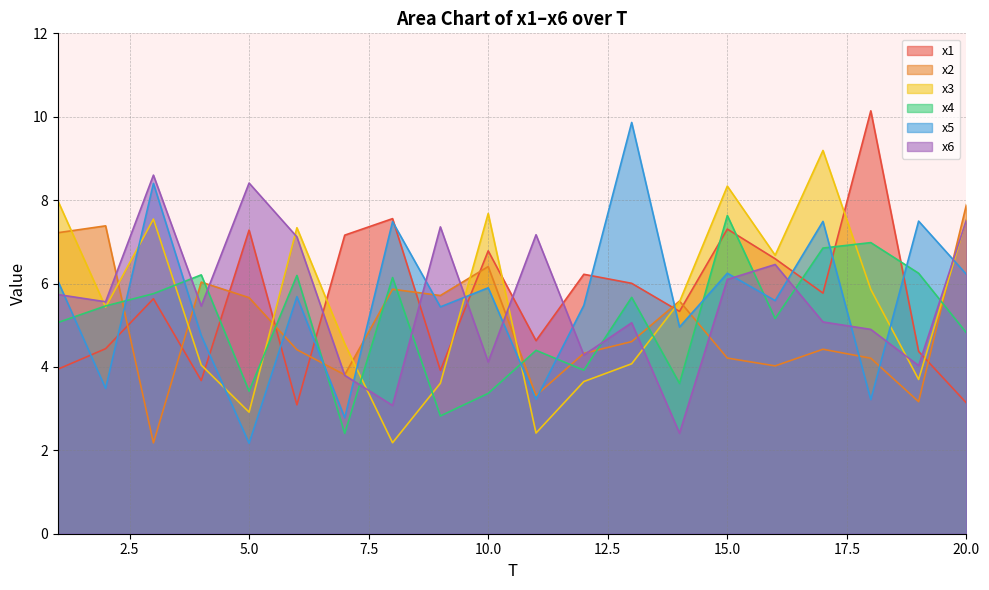

Reading left to right, extract all data points from this chart.

x1: 3.9	4.4	5.6	3.7	7.3	3.1	7.2	7.6	3.9	6.8	4.6	6.2	6.0	5.3	7.3	6.6	5.8	10.1	4.4	3.1
x2: 7.2	7.4	2.2	6.0	5.7	4.4	3.8	5.9	5.7	6.4	3.3	4.3	4.6	5.6	4.2	4.0	4.4	4.2	3.2	7.9
x3: 8.0	5.4	7.5	4.0	2.9	7.3	4.6	2.2	3.6	7.7	2.4	3.6	4.1	5.6	8.3	6.7	9.2	5.9	3.7	7.5
x4: 5.1	5.5	5.8	6.2	3.4	6.2	2.4	6.1	2.8	3.4	4.4	3.9	5.7	3.6	7.6	5.2	6.9	7.0	6.2	4.8
x5: 6.1	3.5	8.4	4.8	2.2	5.7	2.8	7.5	5.4	5.9	3.2	5.5	9.9	5.0	6.2	5.6	7.5	3.2	7.5	6.2
x6: 5.7	5.6	8.6	5.5	8.4	7.1	3.8	3.1	7.4	4.1	7.2	4.3	5.1	2.4	6.1	6.5	5.1	4.9	4.0	7.5